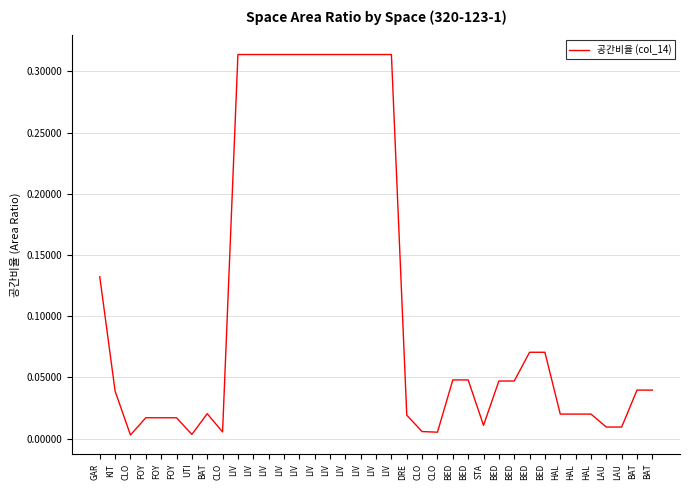

The chart shows a value of 0.4 at LIV. True or false?

False